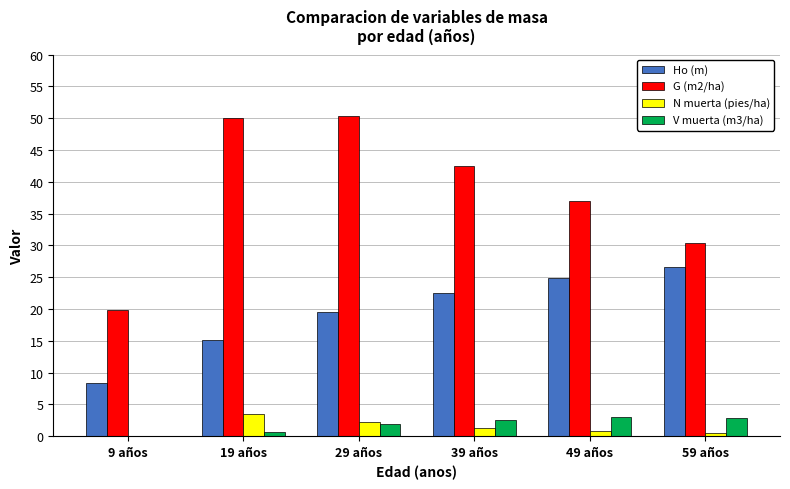

What is the maximum value shown in the chart?

50.3